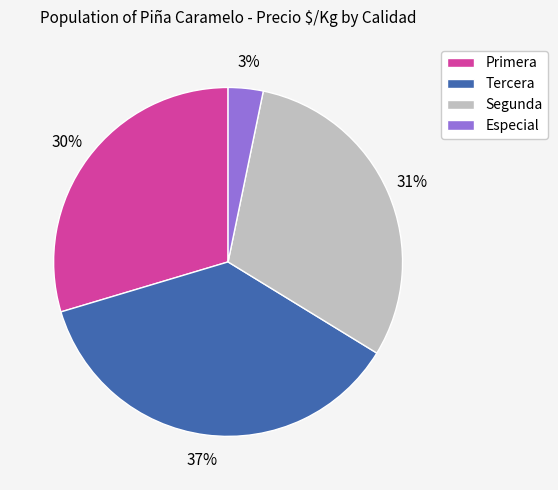

Is it true that Especial is 3% of the pie?

True